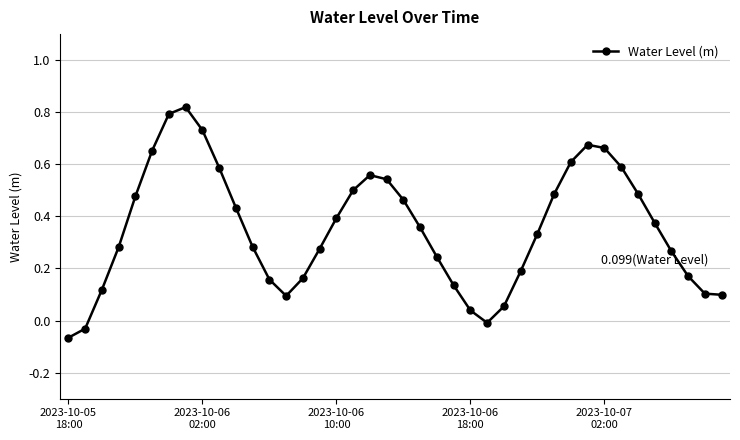

True or false: there are more than 2 points higher than both neighbors.

True